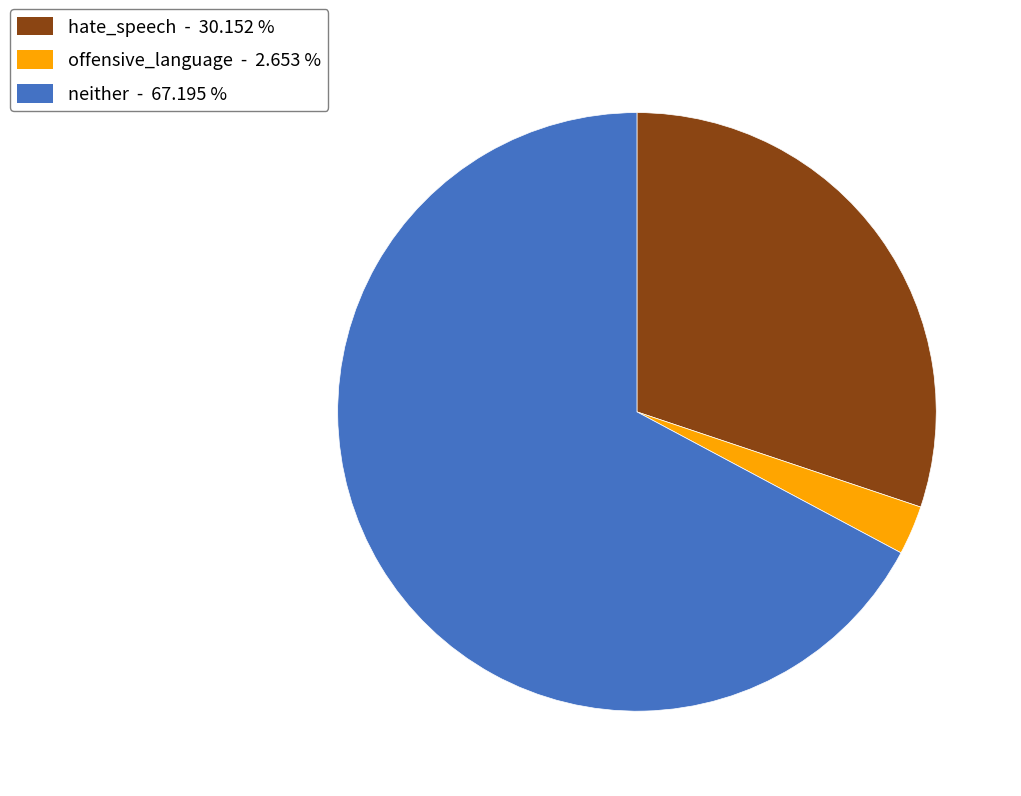

Which category has the biggest portion of the pie?

neither